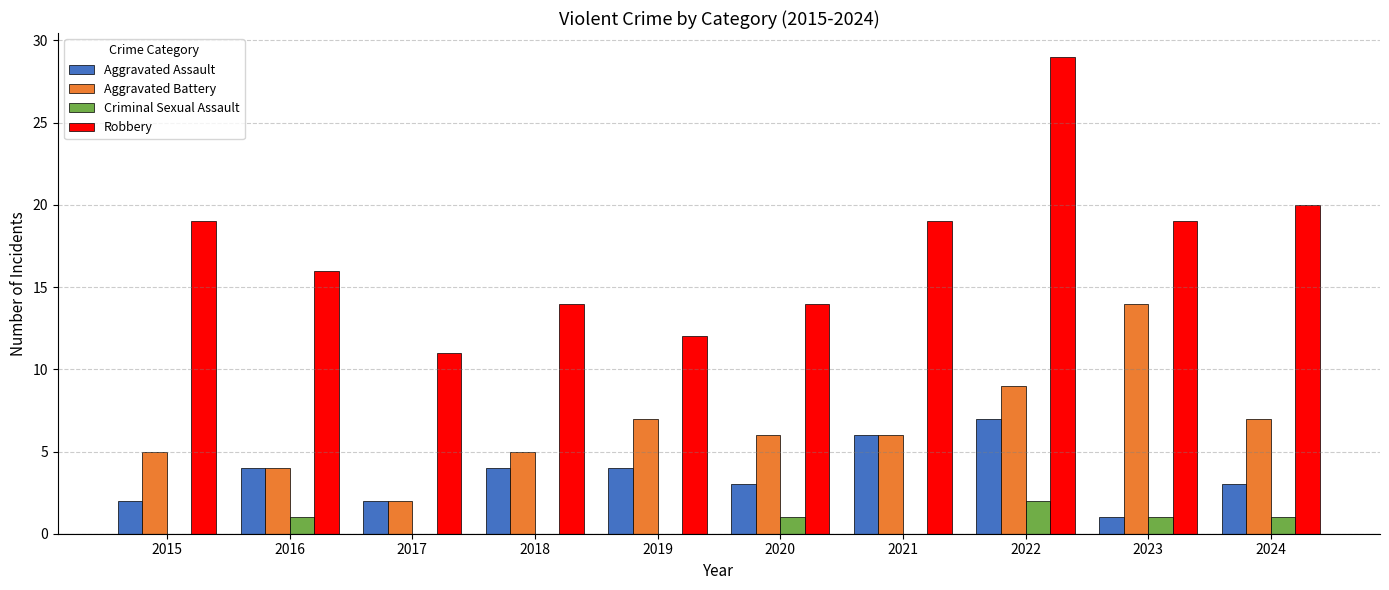

What is the maximum value shown in the chart?

29